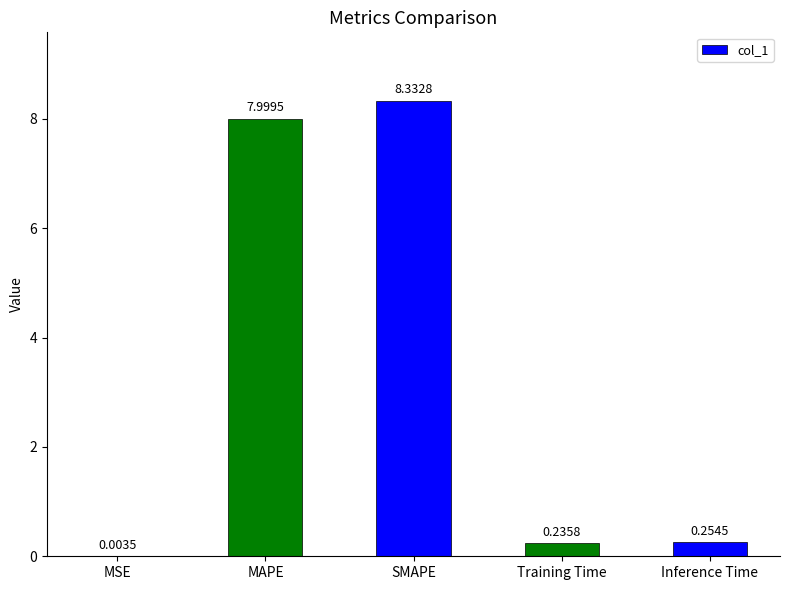

Which category has the highest value across all series?

SMAPE